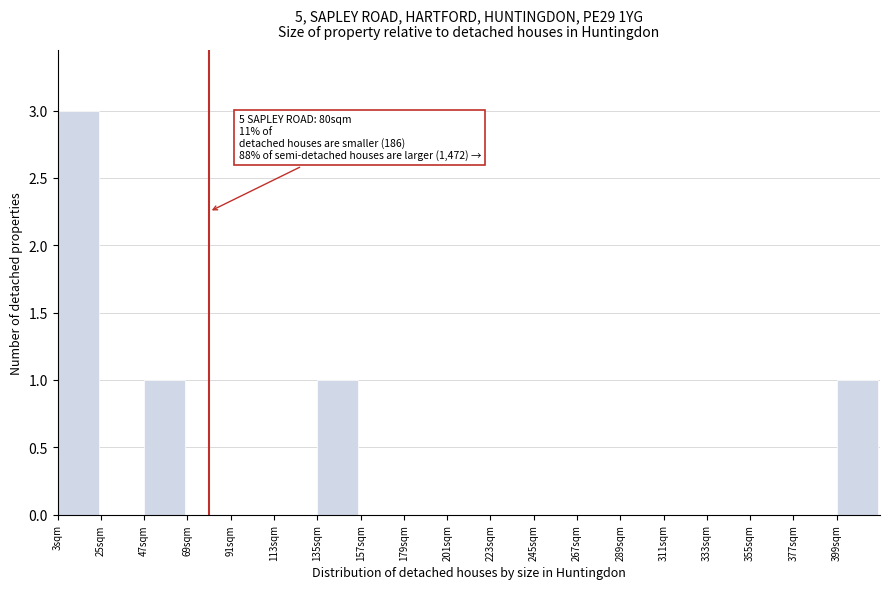

Which range on the x-axis has the tallest bar?

3 to 25